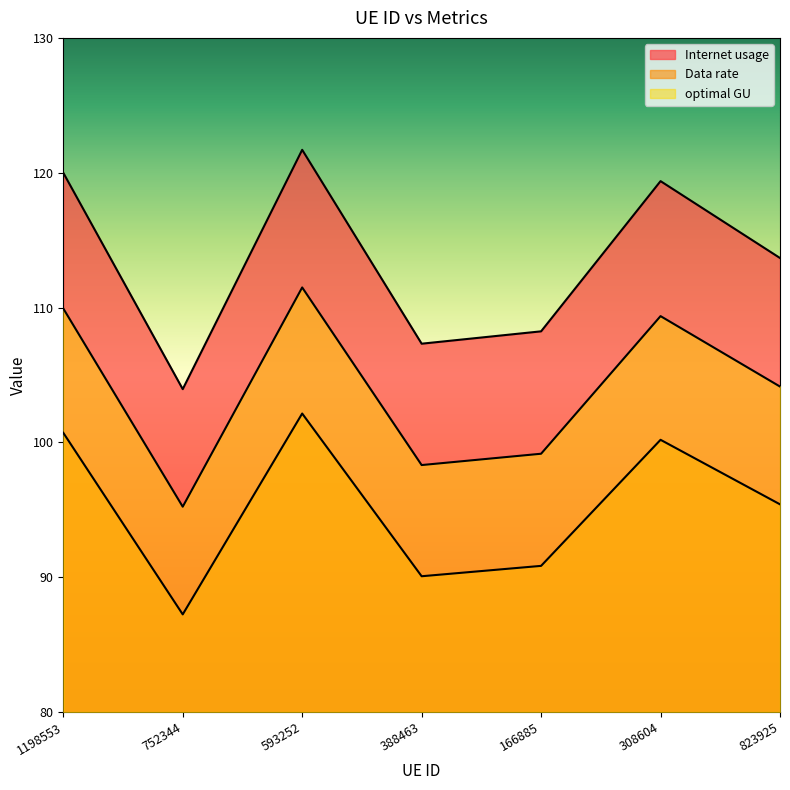

What is the approximate value of Internet usage at 593252?

121.7